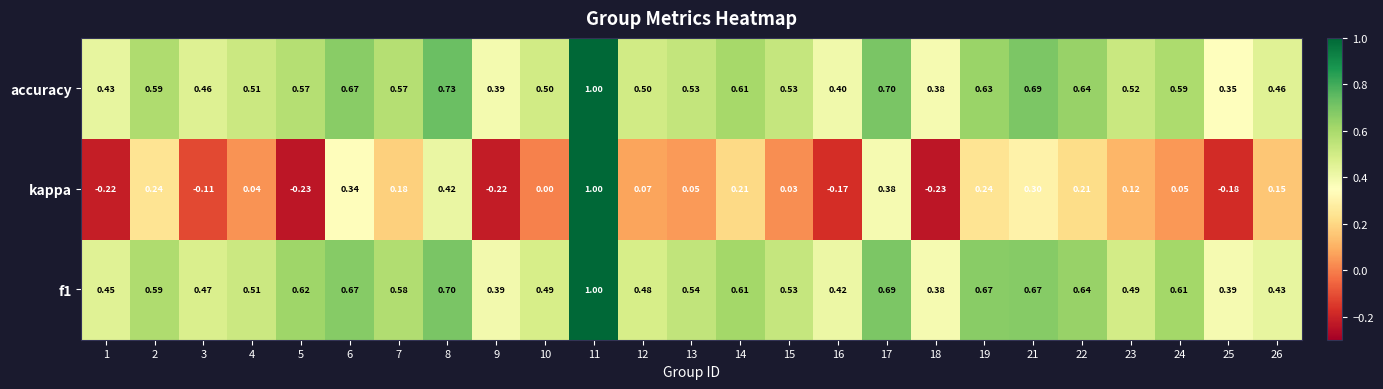

Which series has the widest spread of values?

kappa